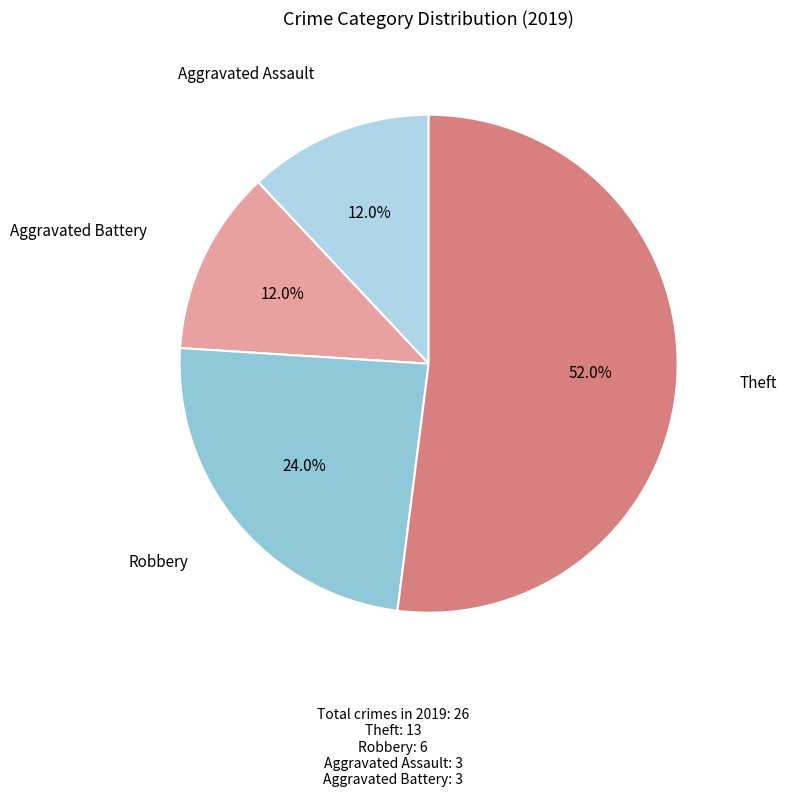

How many slices are in this pie chart?

4